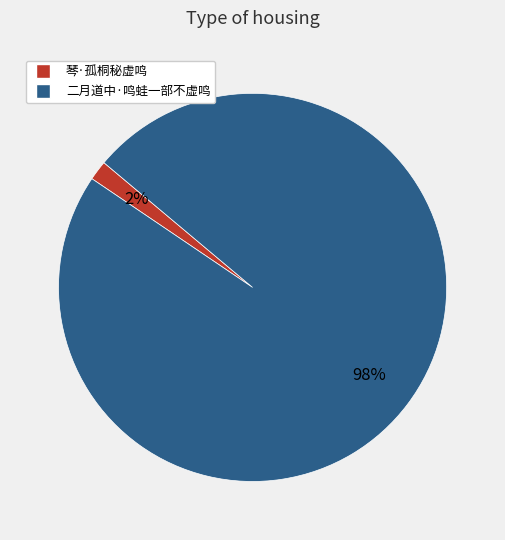

Is it true that 琴·孤桐秘虚鸣 is 13% of the pie?

False